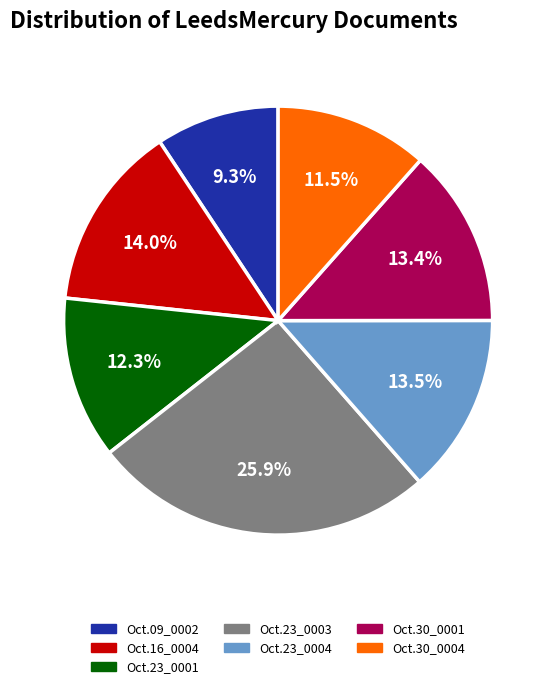

Is there a majority slice in this chart?

No